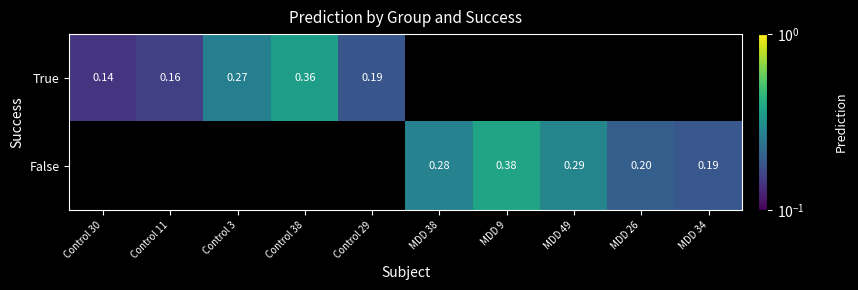

Is the value of False at MDD 49 greater than the value of True at MDD 34?

No